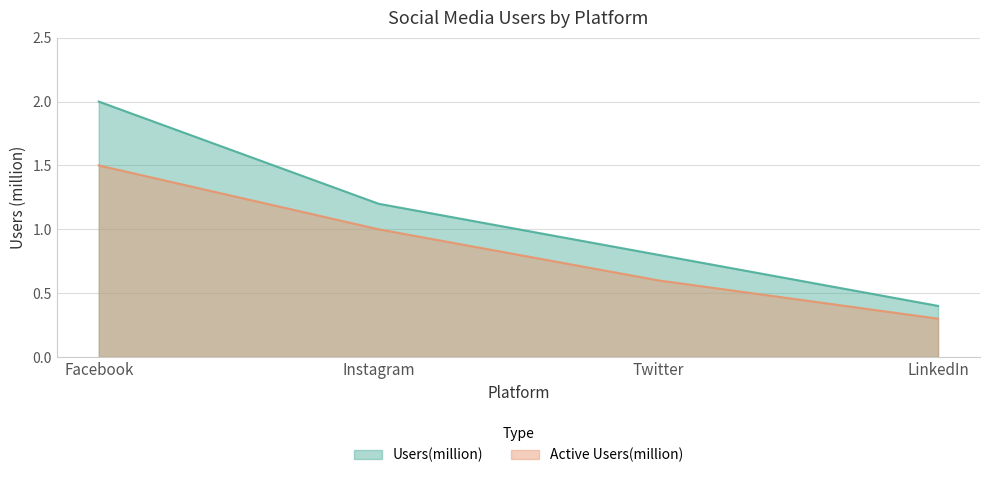

Count the Users(million) values in the range 0 to 2.

4